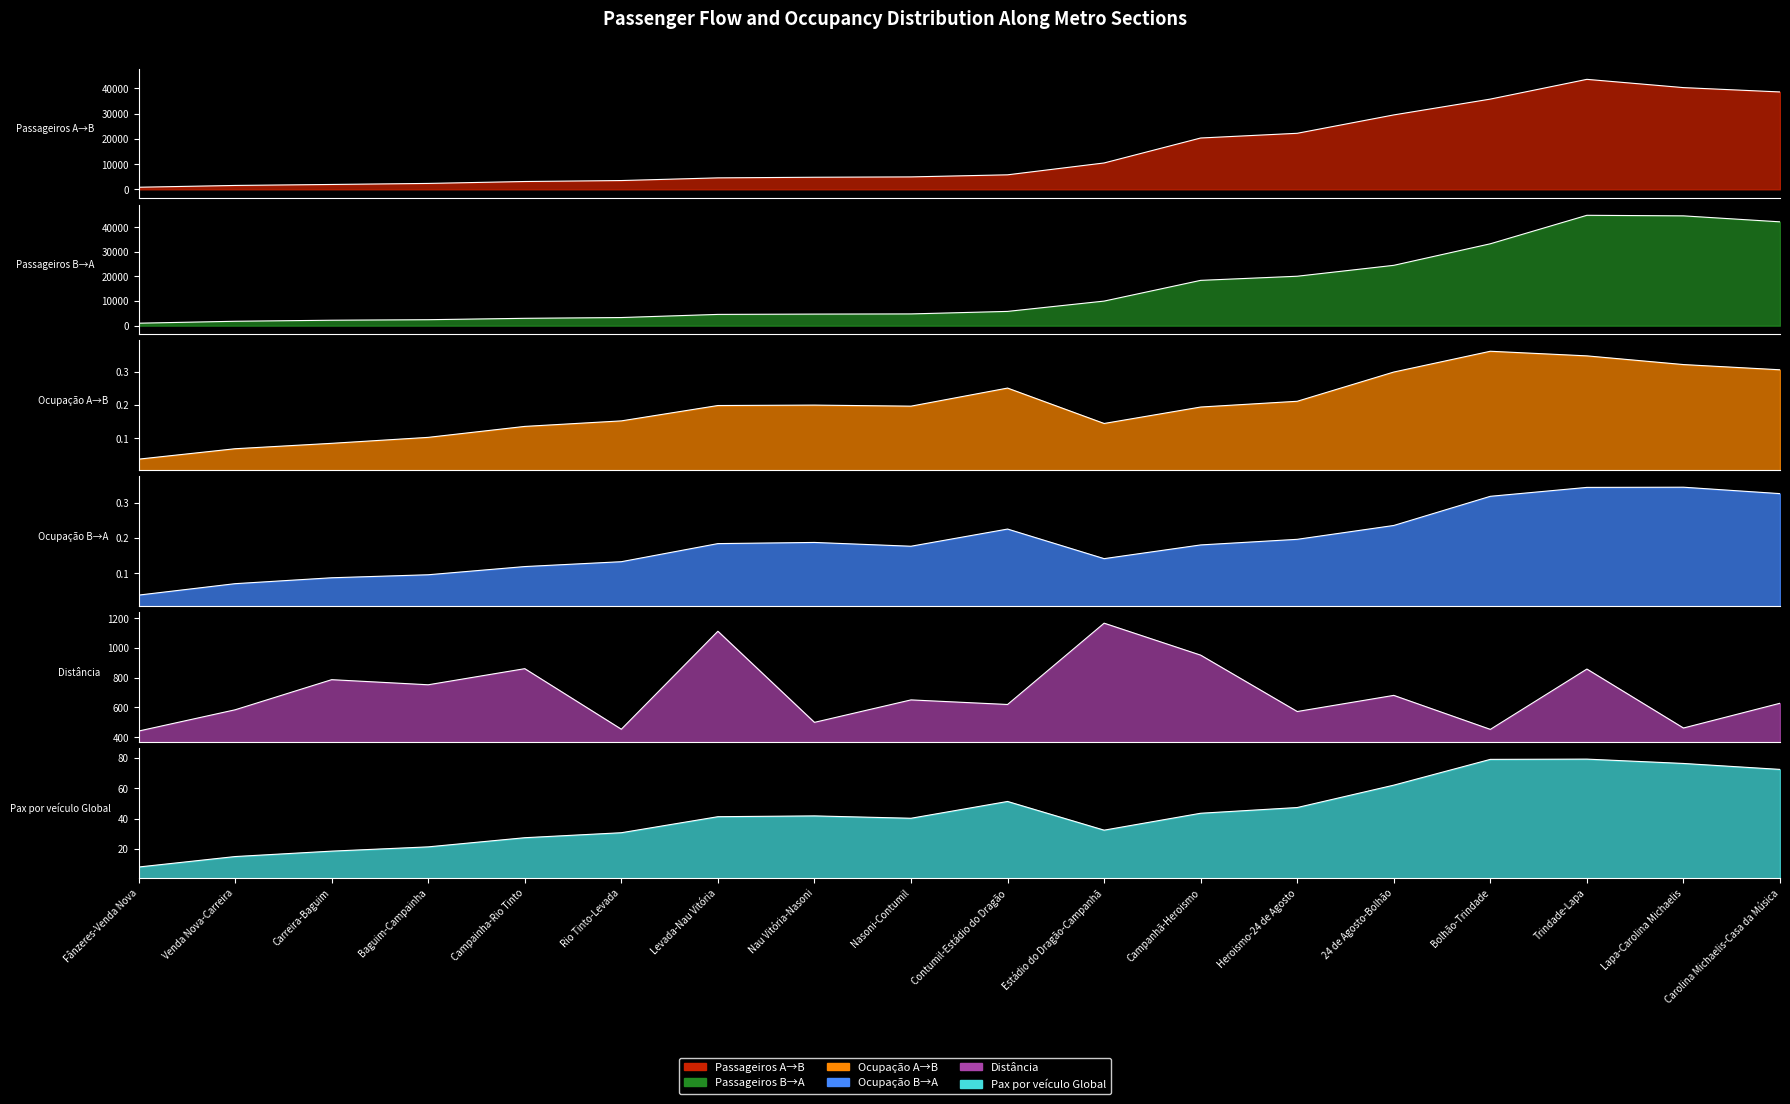

True or false: Ocupação B→A has a value of 0.1 at Carreira-Baguim.

False